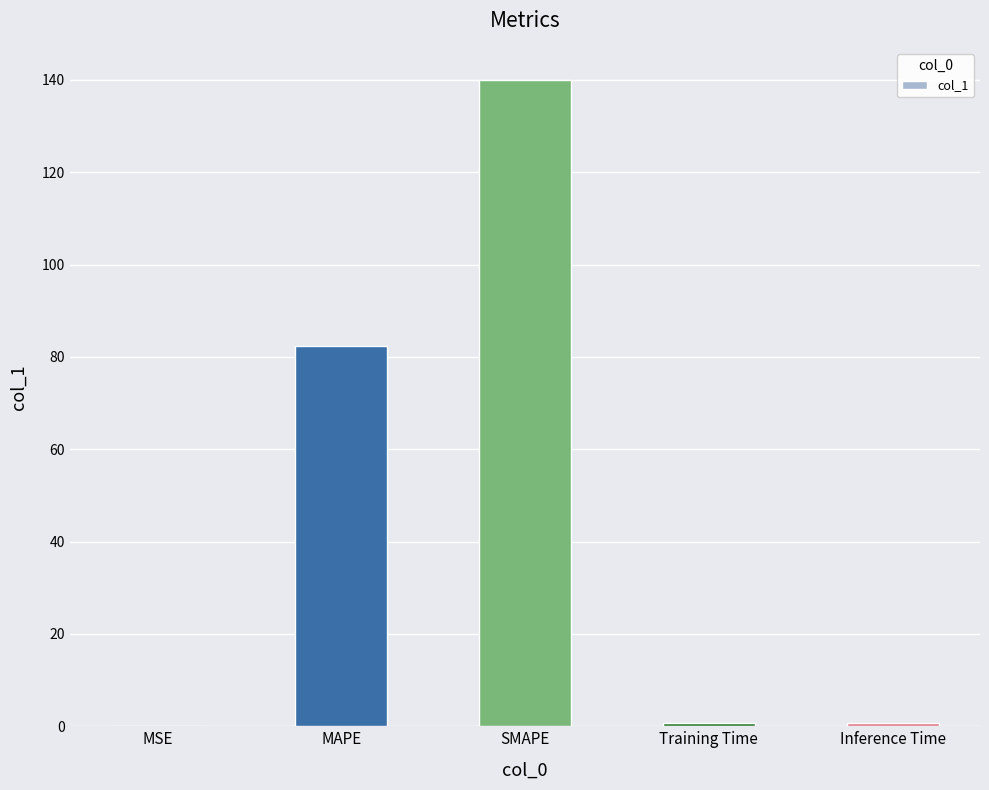

At which label is the value closest to 69?

MAPE